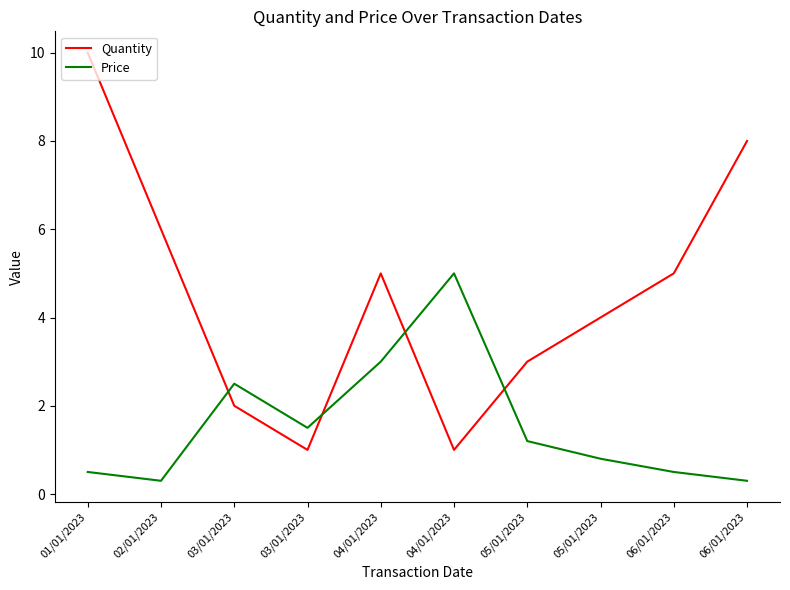

Where do Price and Quantity first cross each other?

02/01/2023 and 03/01/2023